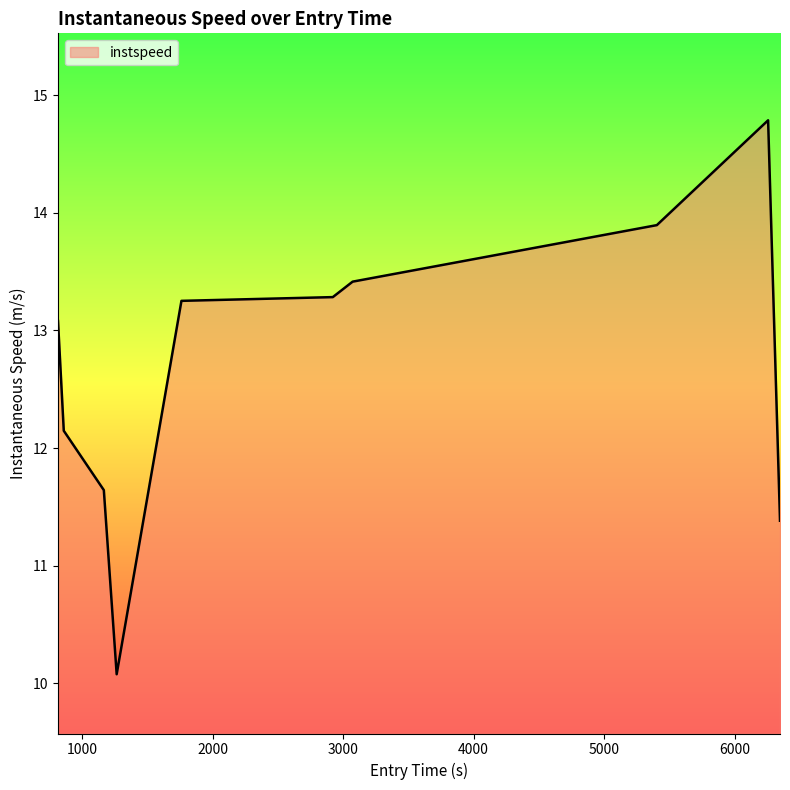

What is the minimum value shown in the chart?

10.1